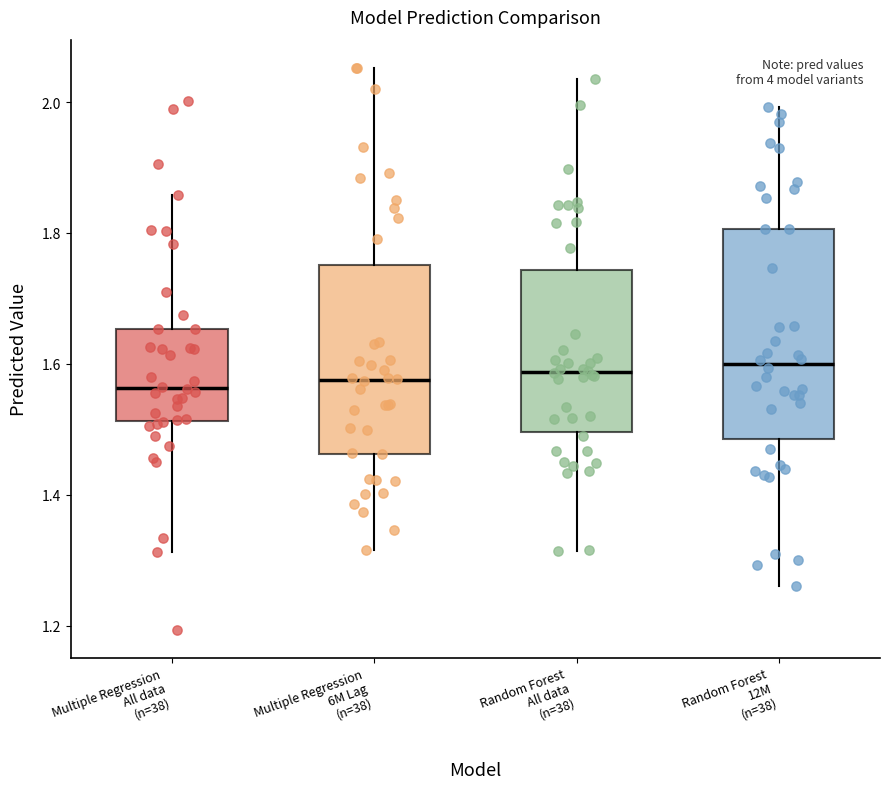

Which box is the tallest, from its lower edge to its upper edge?

Random Forest 12M (n=38)